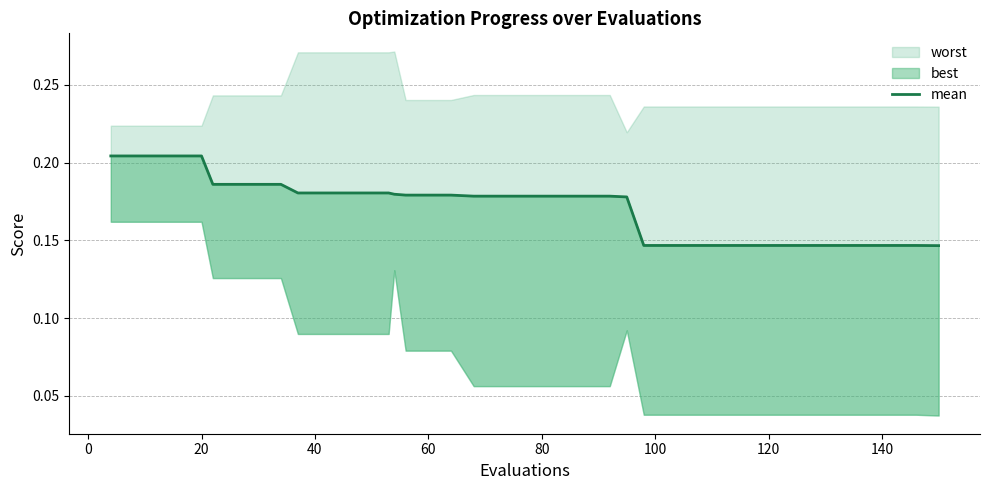

How many lines are shown in the chart?

1